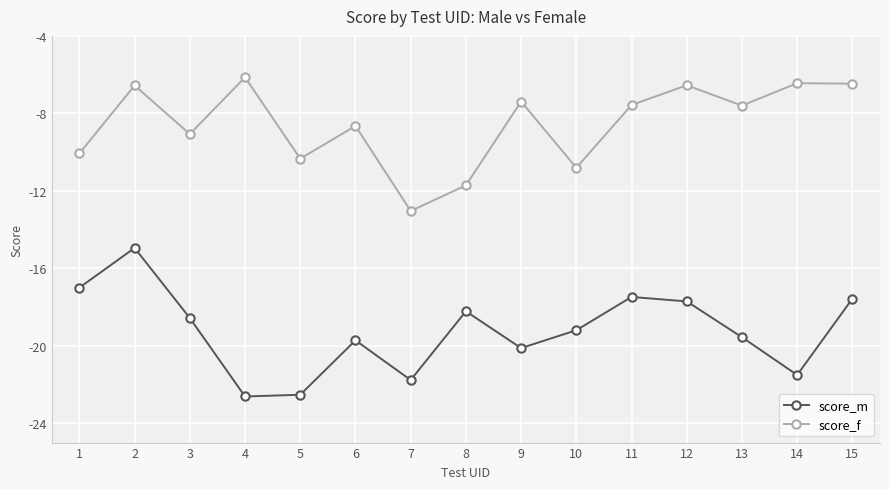

The value of score_m at 1 is -27.1. True or false?

False